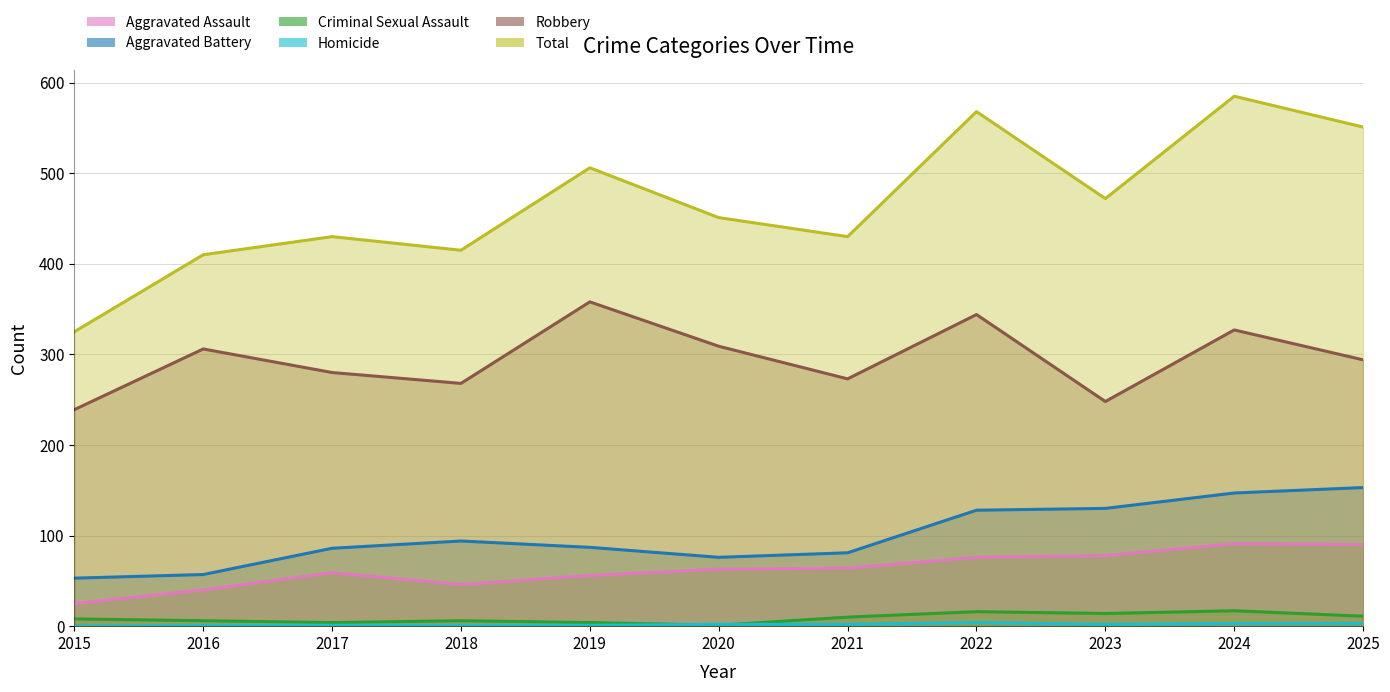

Which series has the largest total across all categories?

Total